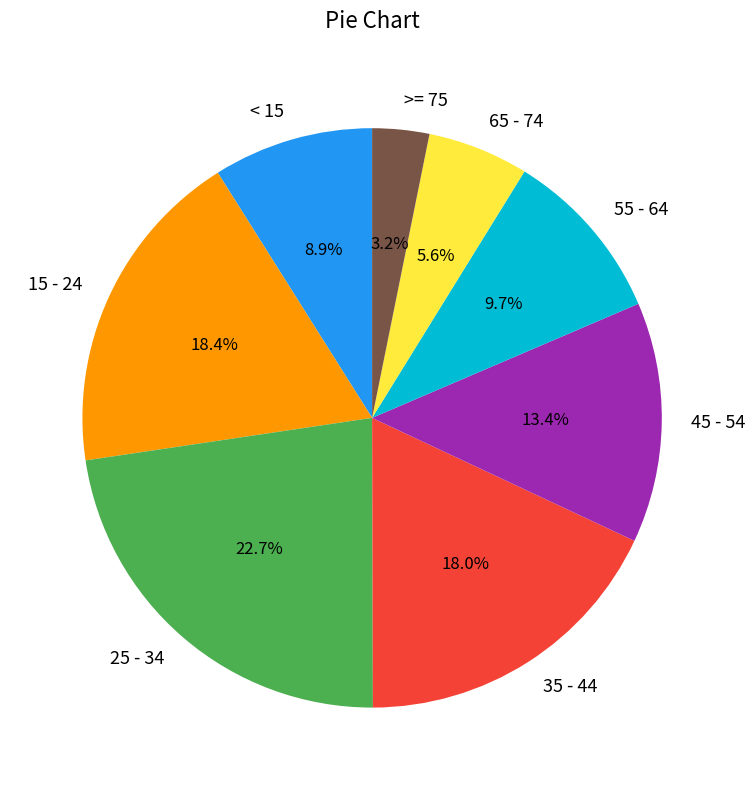

What is the ratio of the value at 55 - 64 to the value at 25 - 34?

0.4